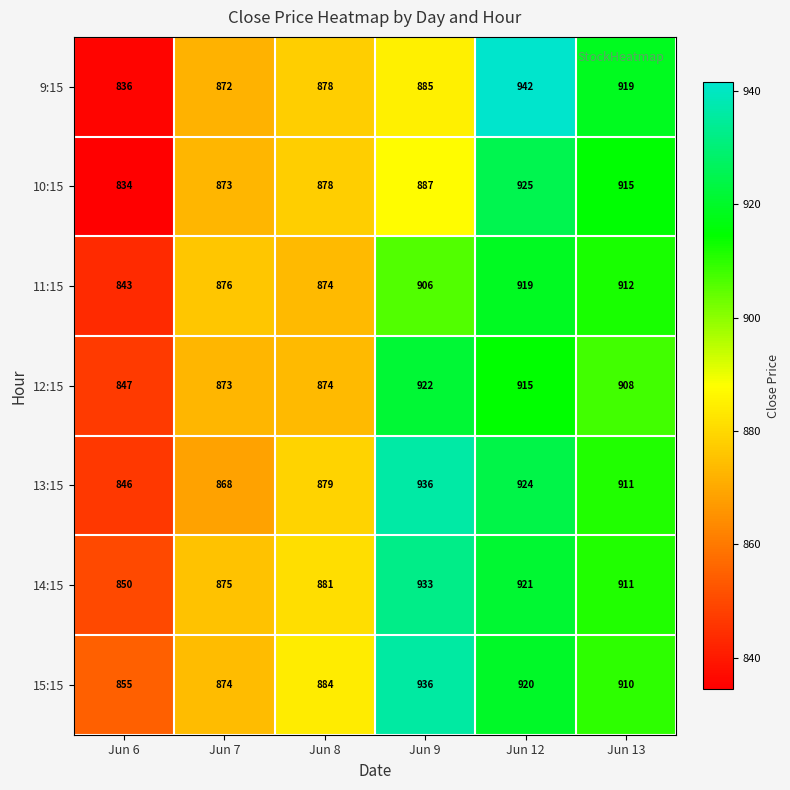

At how many categories does at least one series exceed 866?

5